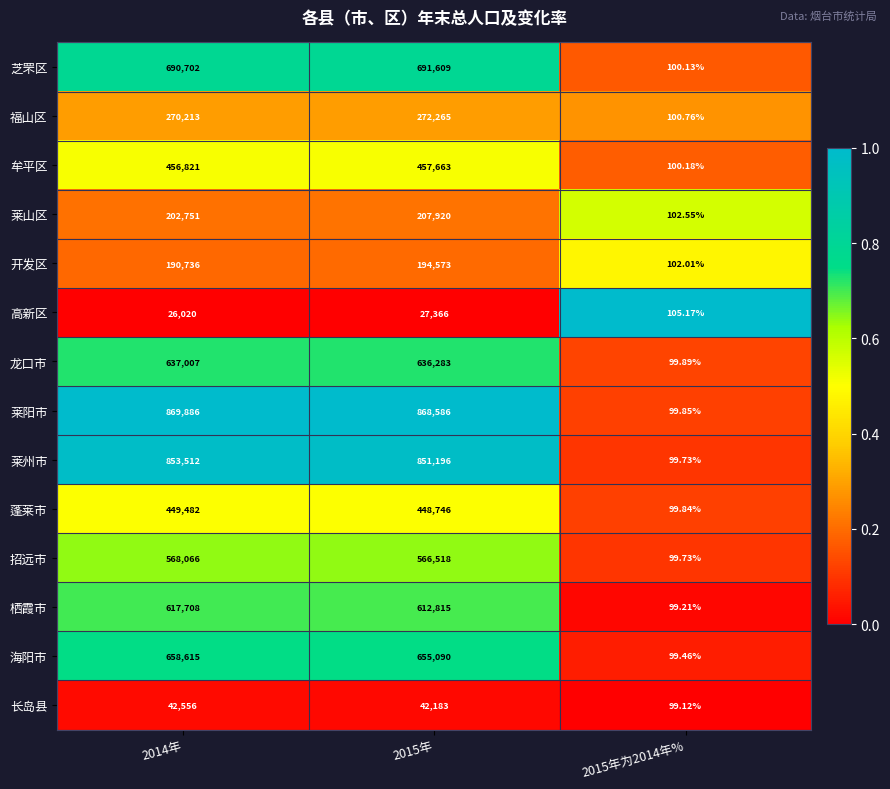

Is the value of 福山区 at 2014年 greater than the value of 莱山区 at 2014年?

Yes